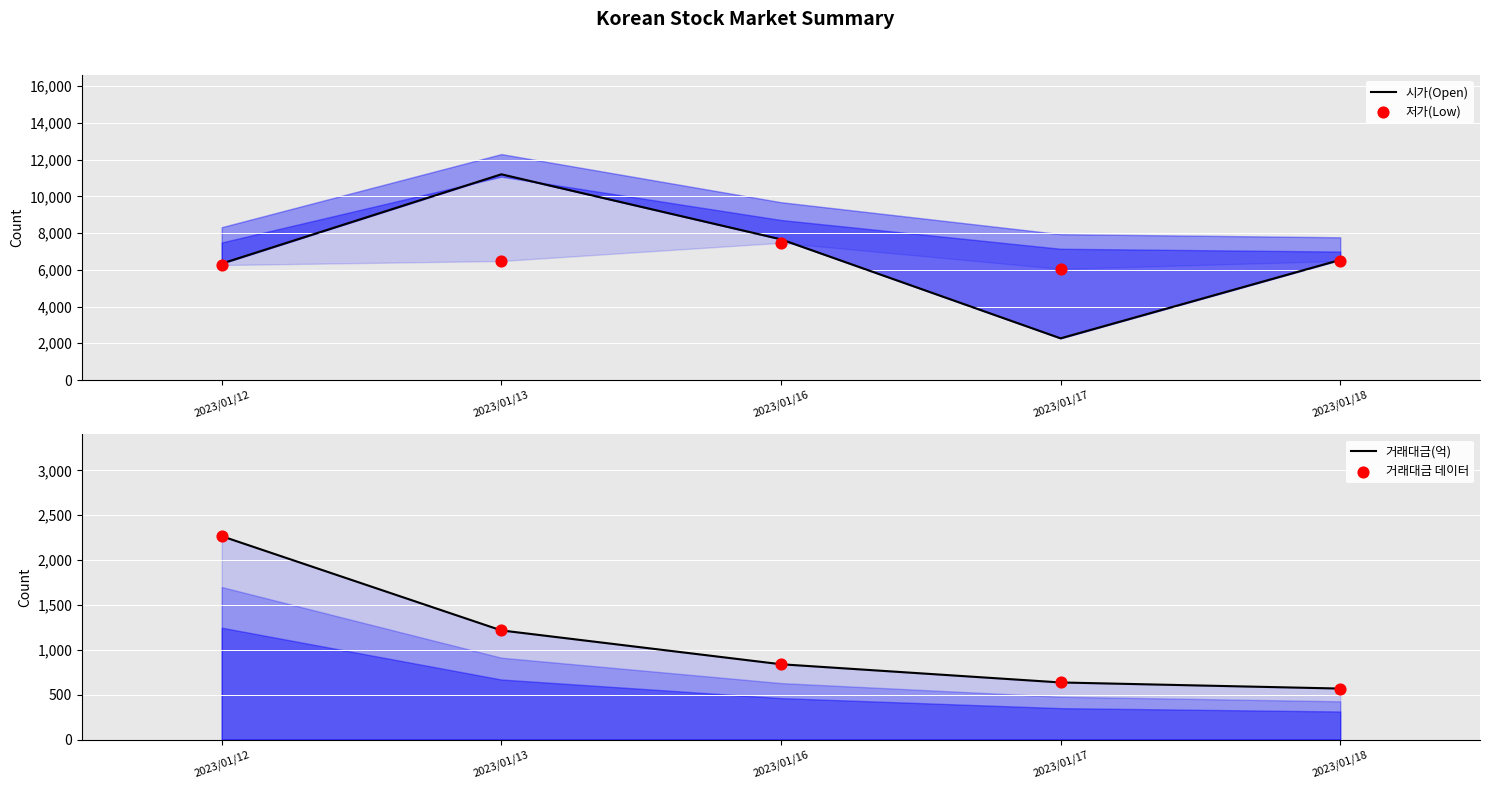

What are all the series names shown in the legend?

시가(Open), 저가(Low), 거래대금(억), 거래대금 데이터